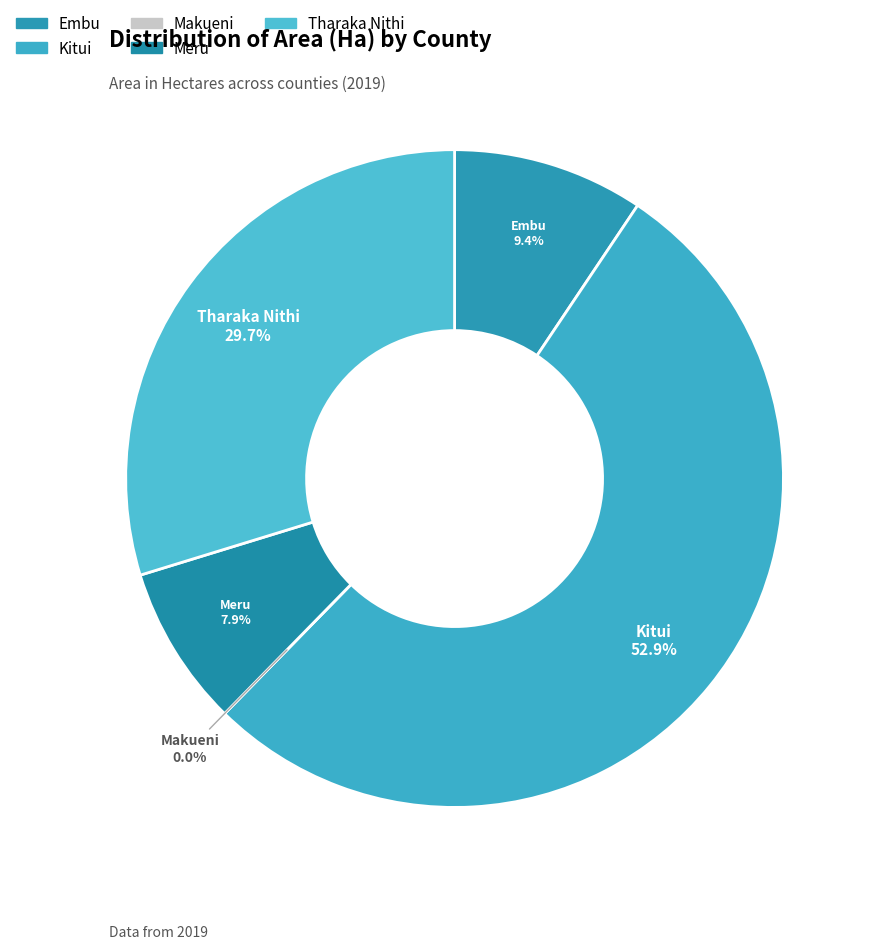

Does Kitui account for over 50% of the chart?

Yes